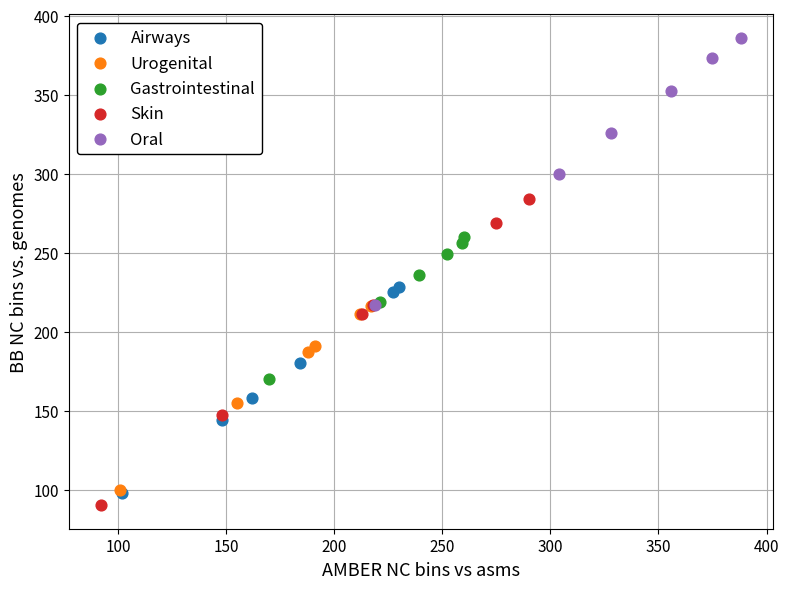

Which series has the largest Y range (max minus min)?

Skin